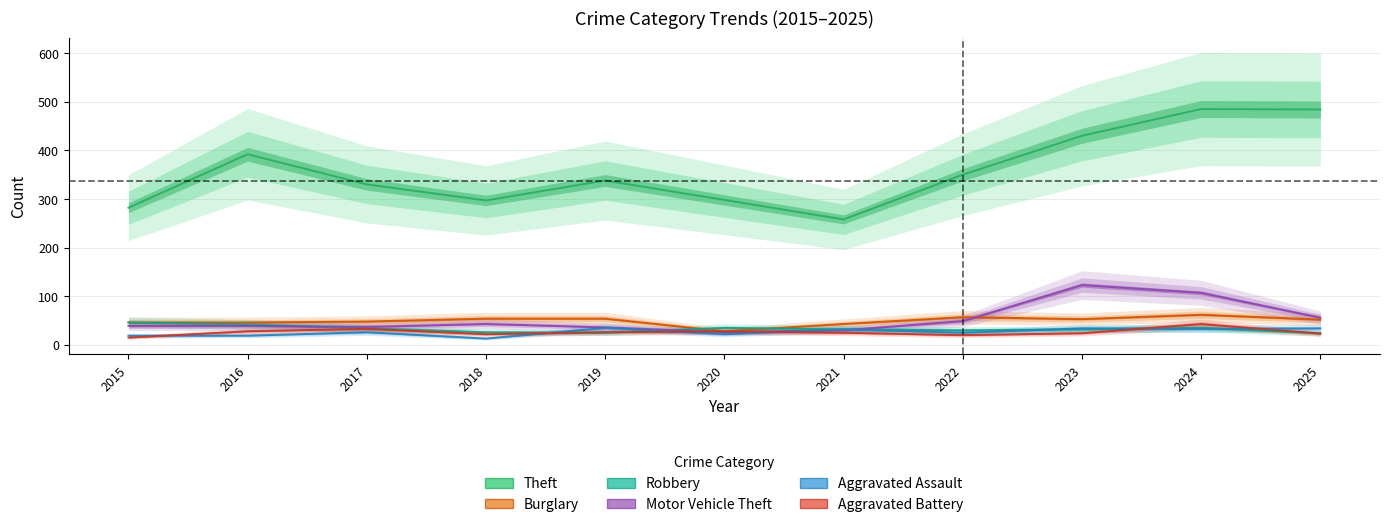

How many times do Aggravated Assault and Robbery cross each other?

5